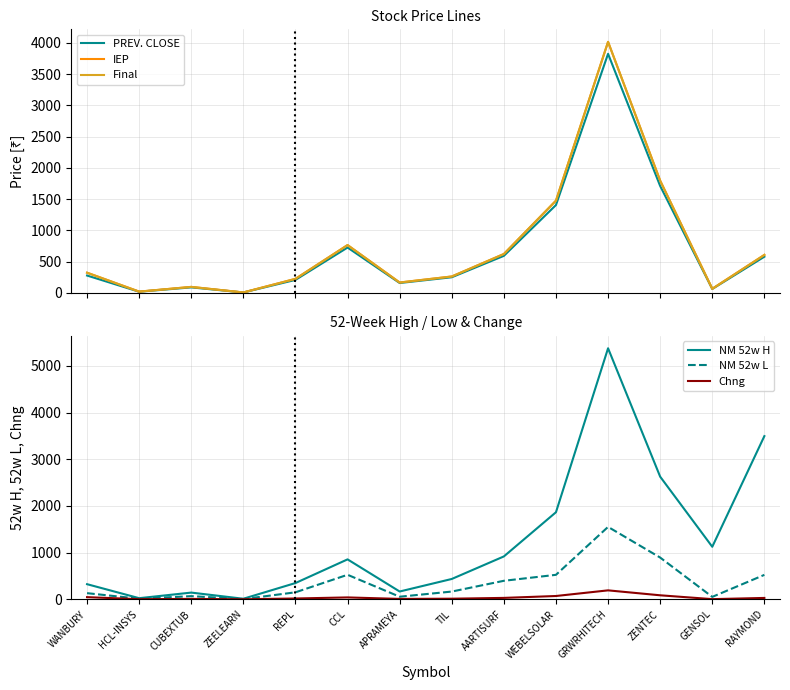

Reading left to right, list all the values displayed in this chart.

PREV. CLOSE: 277.6	18.6	88.1	6.6	207.9	725.1	158.1	250.0	592.4	1404.8	3823.2	1709.4	62.4	578.7
IEP: 323.0	20.5	96.0	7.1	224.7	765.0	166.0	262.5	622.0	1475.0	4014.3	1794.8	65.6	607.6
Final: 323.0	20.5	96.0	7.1	224.7	765.0	166.0	262.5	622.0	1475.0	4014.3	1794.8	65.6	607.6
NM 52w H: 323.5	23.6	143.2	11.5	348.0	855.0	166.5	435.1	918.0	1865.0	5378.1	2627.0	1124.9	3496.0
NM 52w L: 131.2	11.8	67.1	4.6	149.3	525.0	55.0	165.4	396.0	524.0	1551.0	894.0	51.2	523.1
Chng: 45.4	1.9	7.9	0.5	16.8	39.9	8.0	12.5	29.6	70.2	191.1	85.4	3.1	28.9